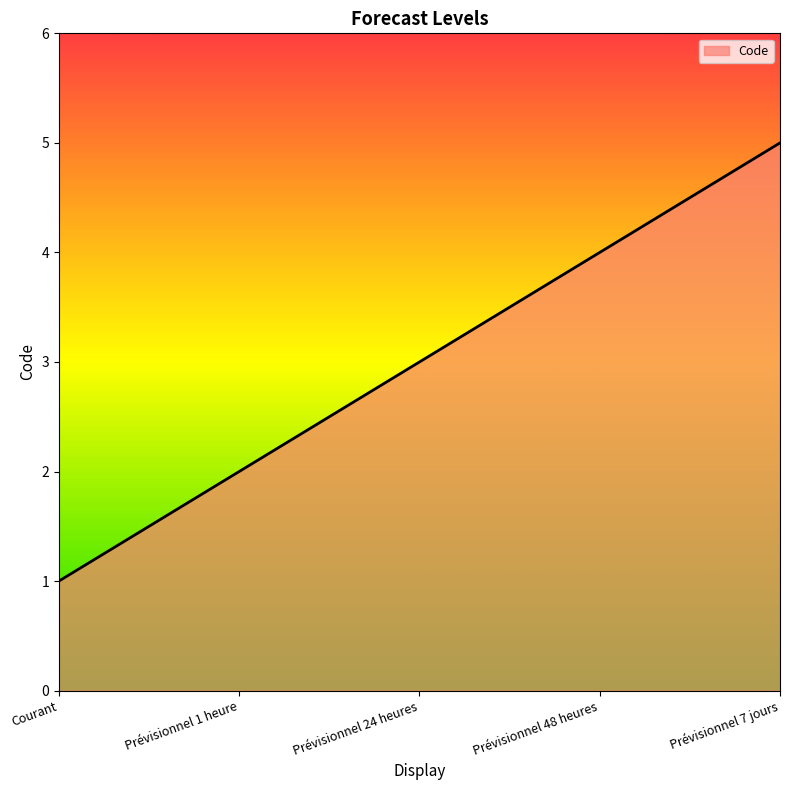

What is the change in value from Prévisionnel 24 heures to Prévisionnel 7 jours?

+2